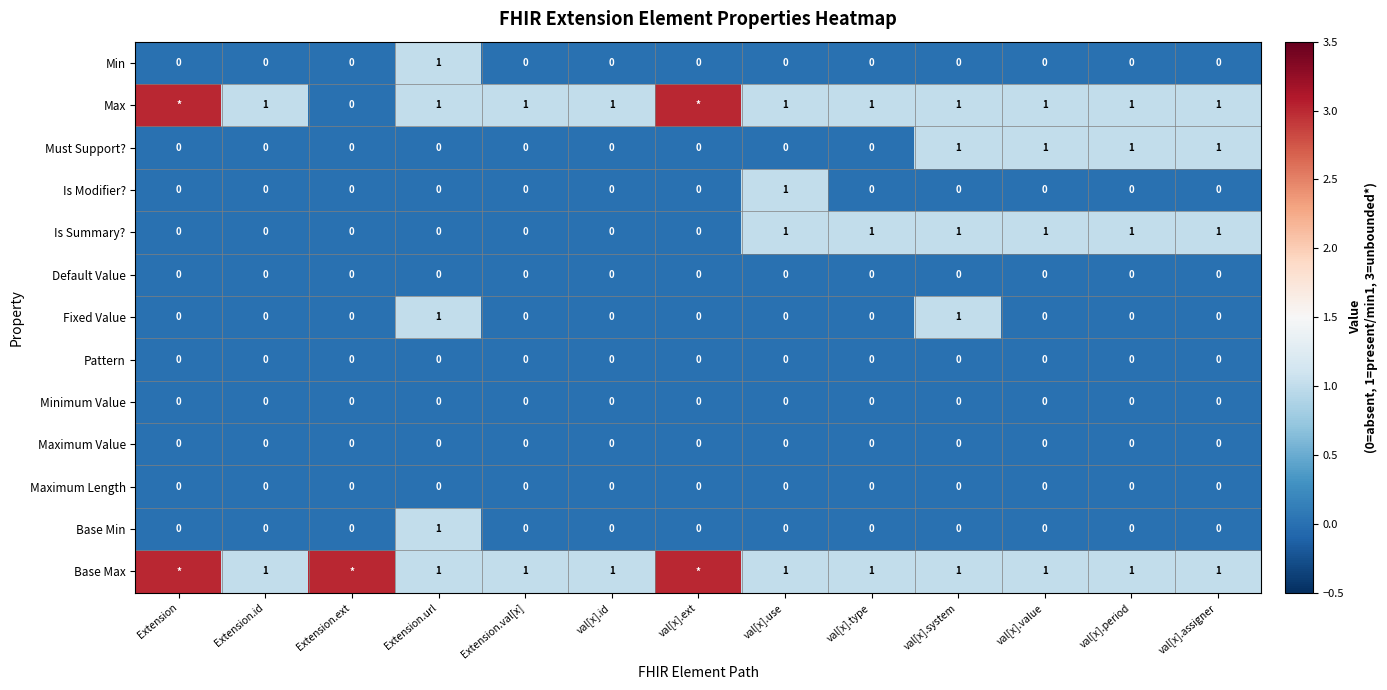

What is the total value across all series at Extension.url?

5